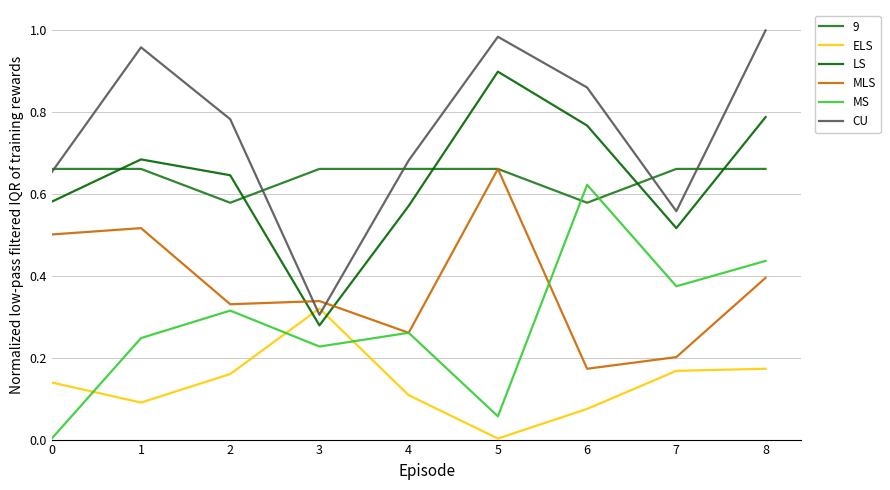

Between 0 and 2, which series saw the biggest shift?

MS